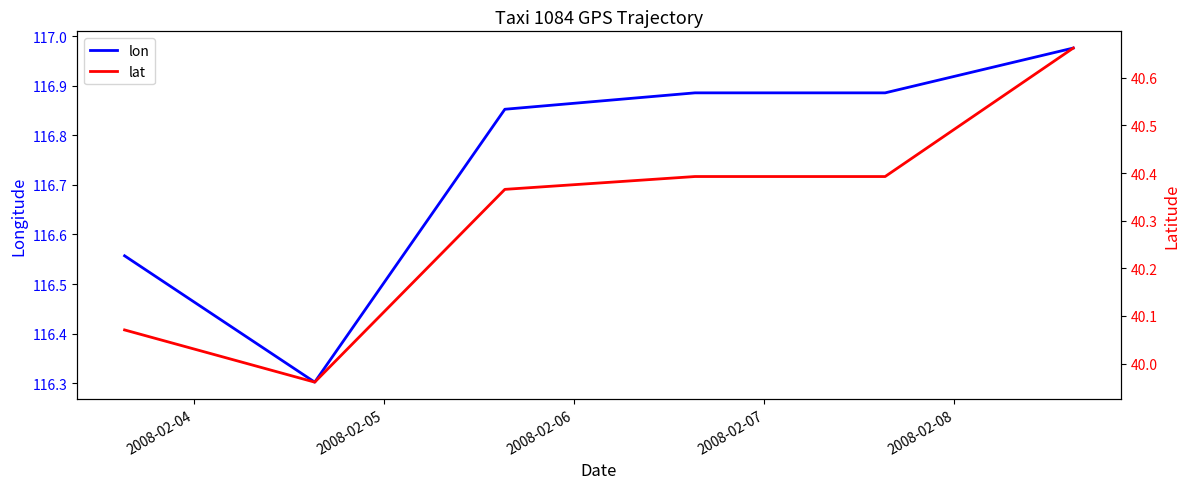

What is the lowest value of the lon series?

116.3